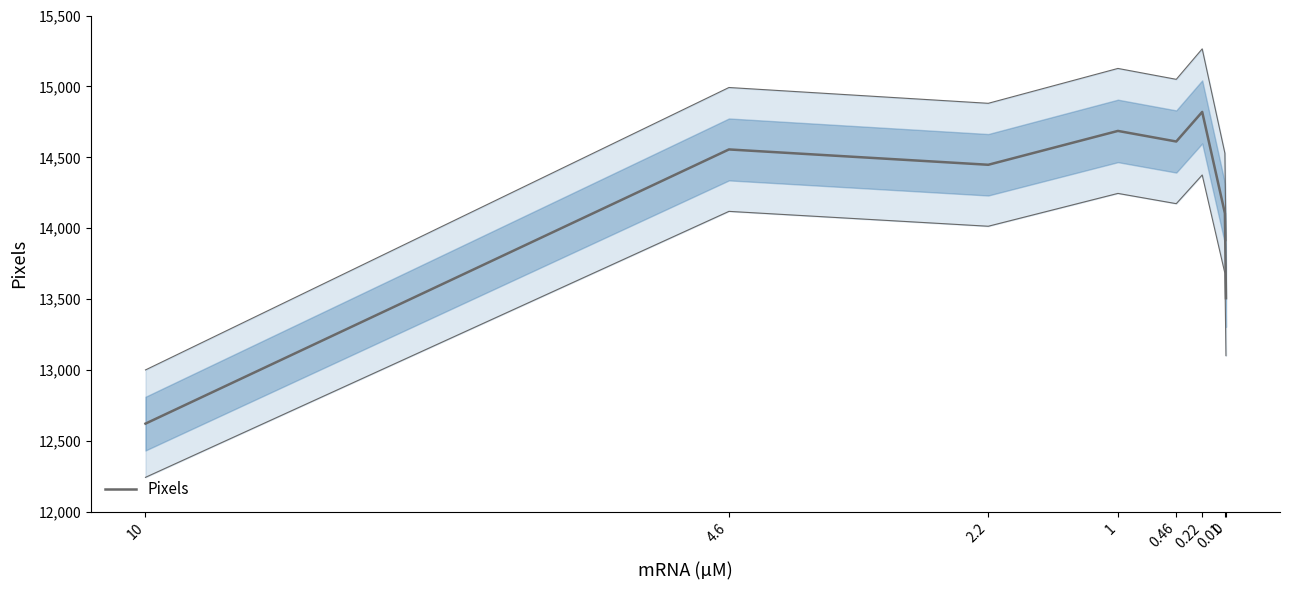

What is the difference between the maximum and second lowest values?

1313.3